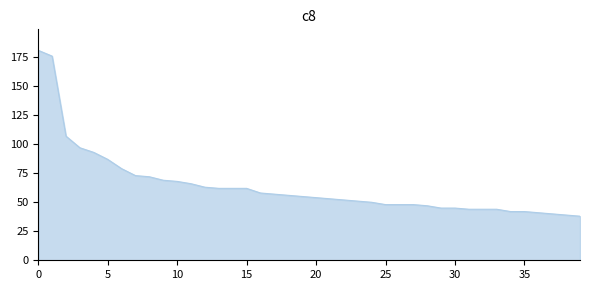

Reading left to right, list all the values displayed in this chart.

181	176	107	97	93	87	79	73	72	69	68	66	63	62	62	62	58	57	56	55	54	53	52	51	50	48	48	48	47	45	45	44	44	44	42	42	41	40	39	38